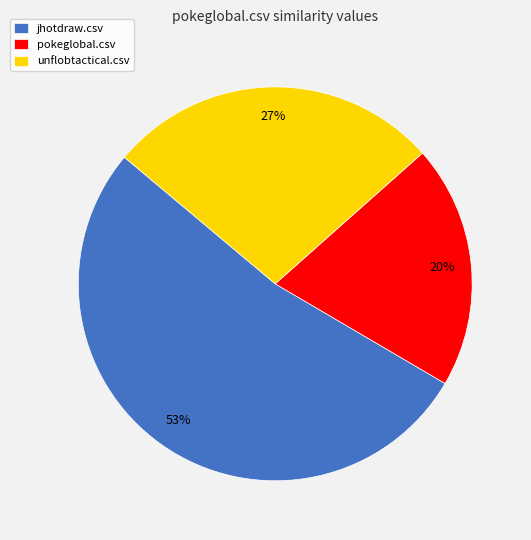

Rank the categories by value from lowest to highest.

pokeglobal.csv, unflobtactical.csv, jhotdraw.csv